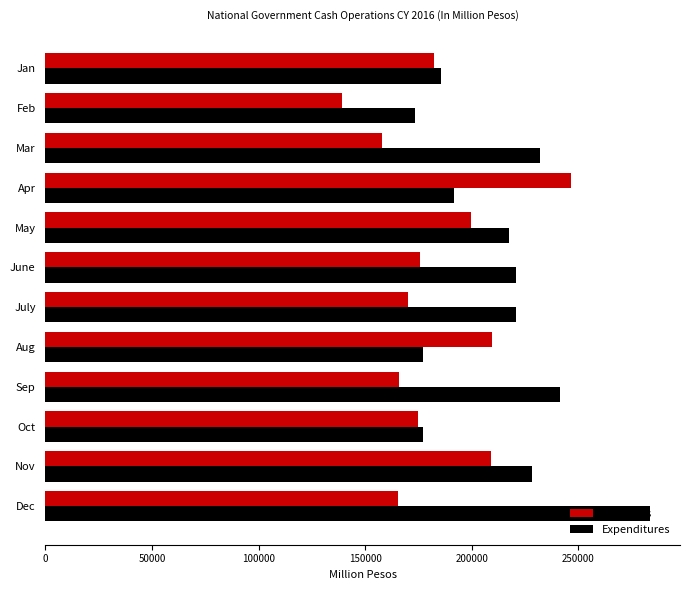

What is the approximate value of Revenues at Apr, to the nearest 50?

246650